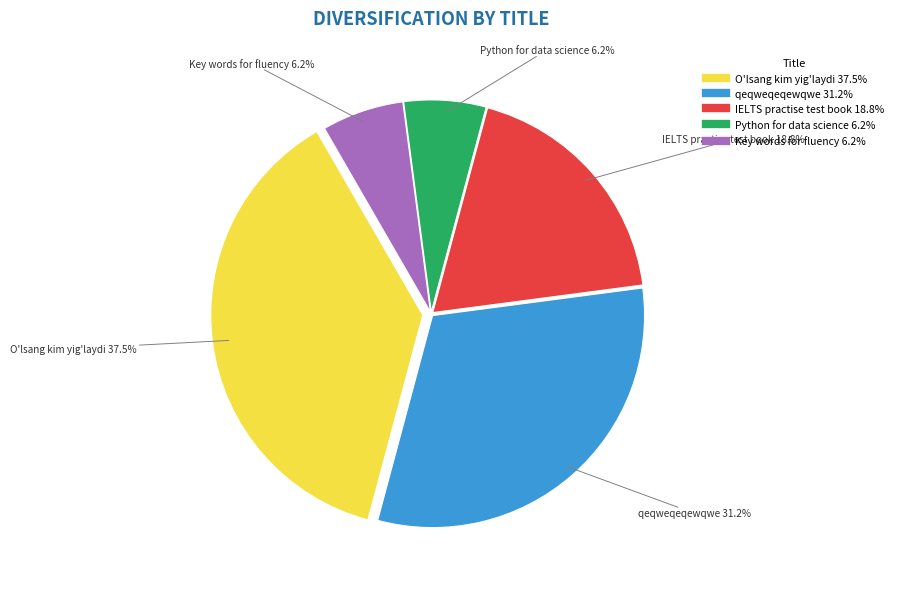

Does any single category account for the majority?

No